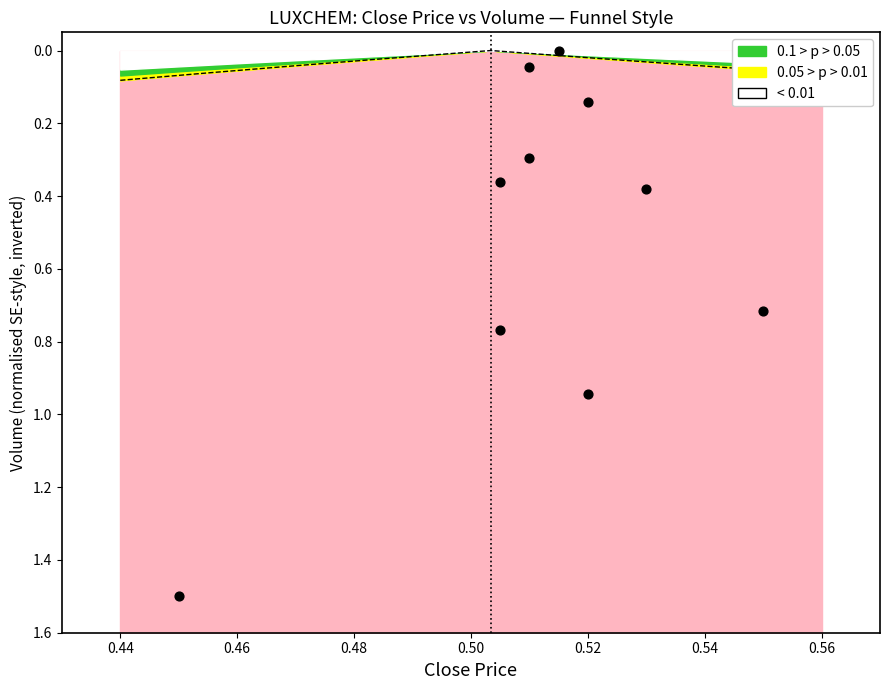

What is the range of Y values (max minus min)?

1.5